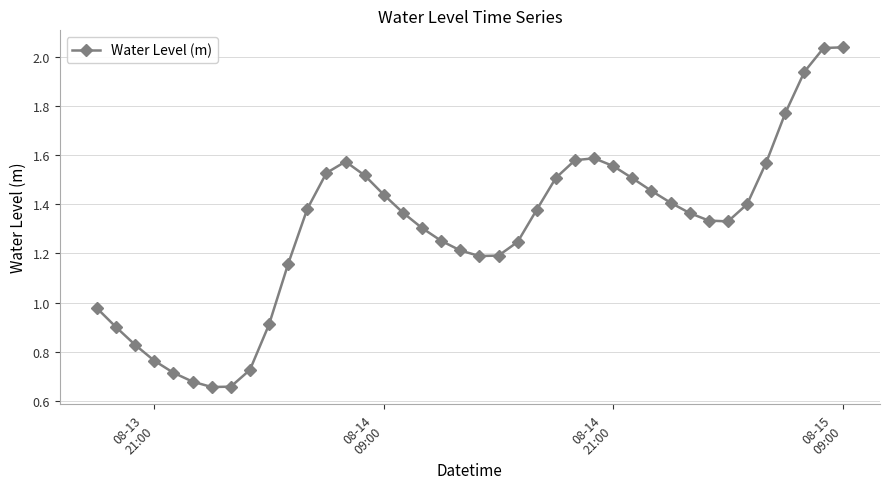

Is this an area chart (filled region under the line)?

No